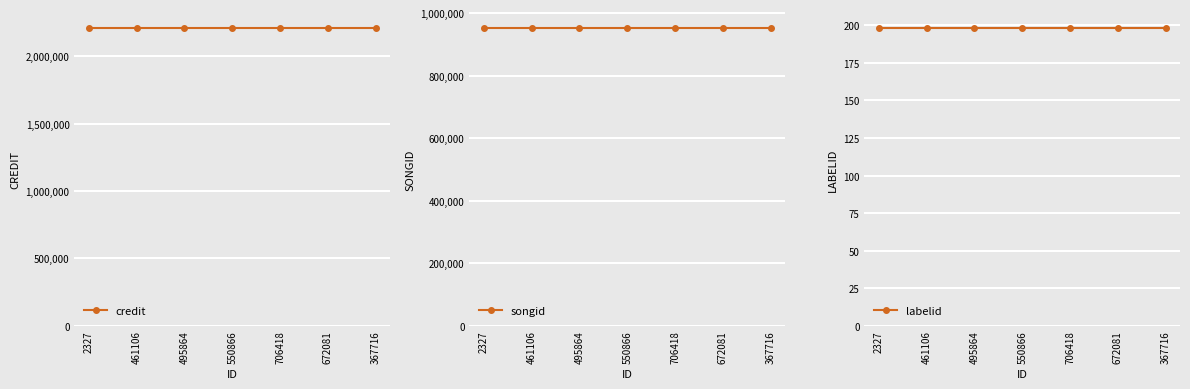

True or false: songid and labelid cross at least once.

False